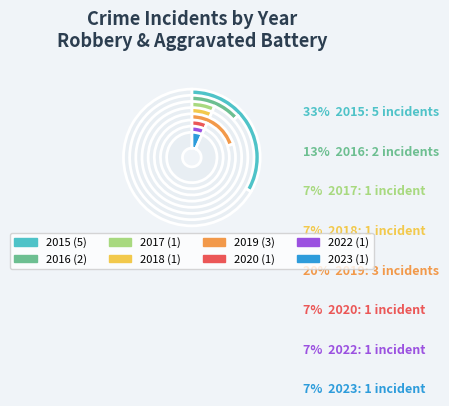

How many slices are in this pie chart?

8